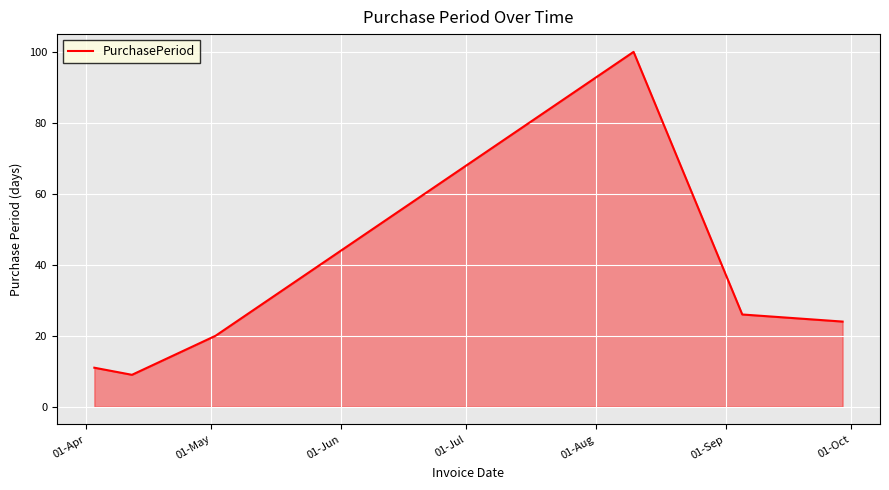

How many values are below 24?

3